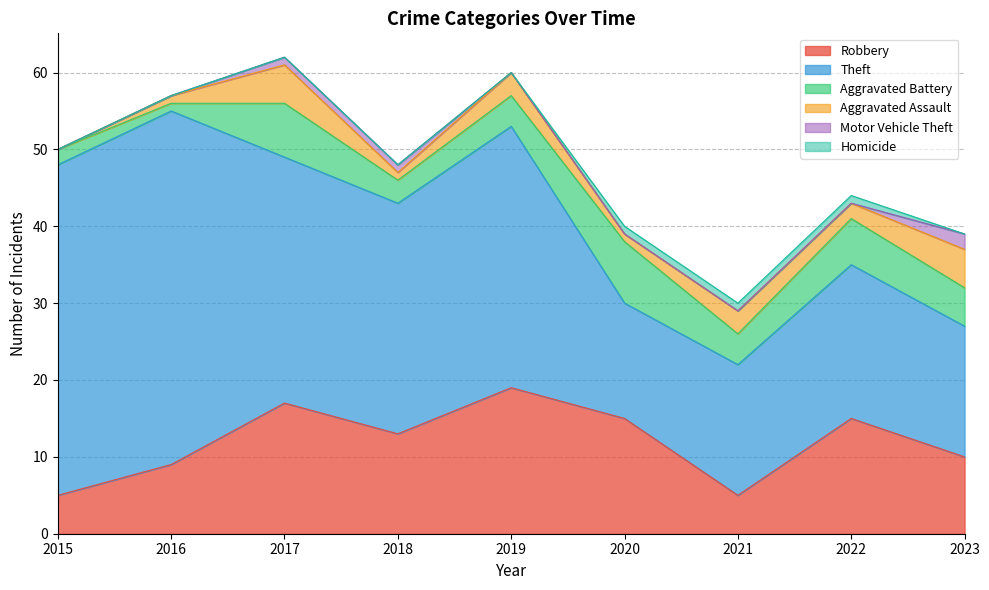

What is the sum of the Aggravated Assault values at 2020 and 2017?

6